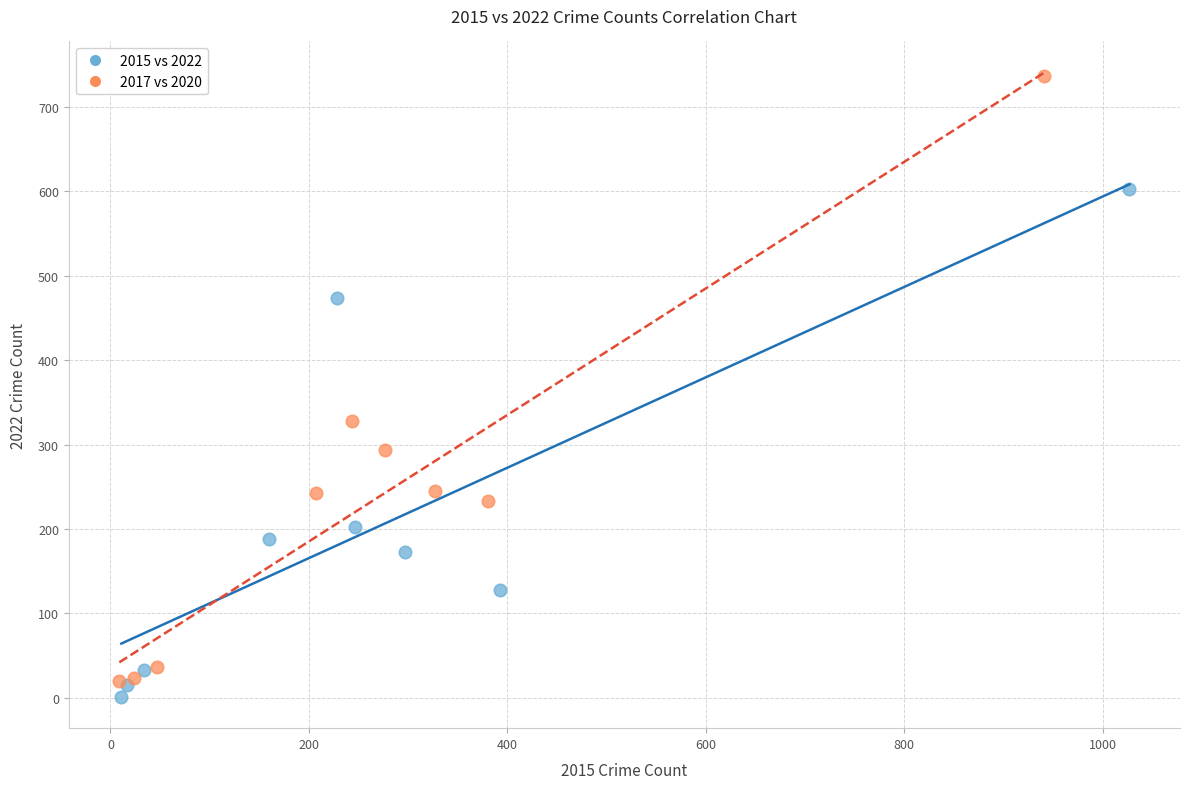

Which series has the widest spread of Y values?

2017 vs 2020